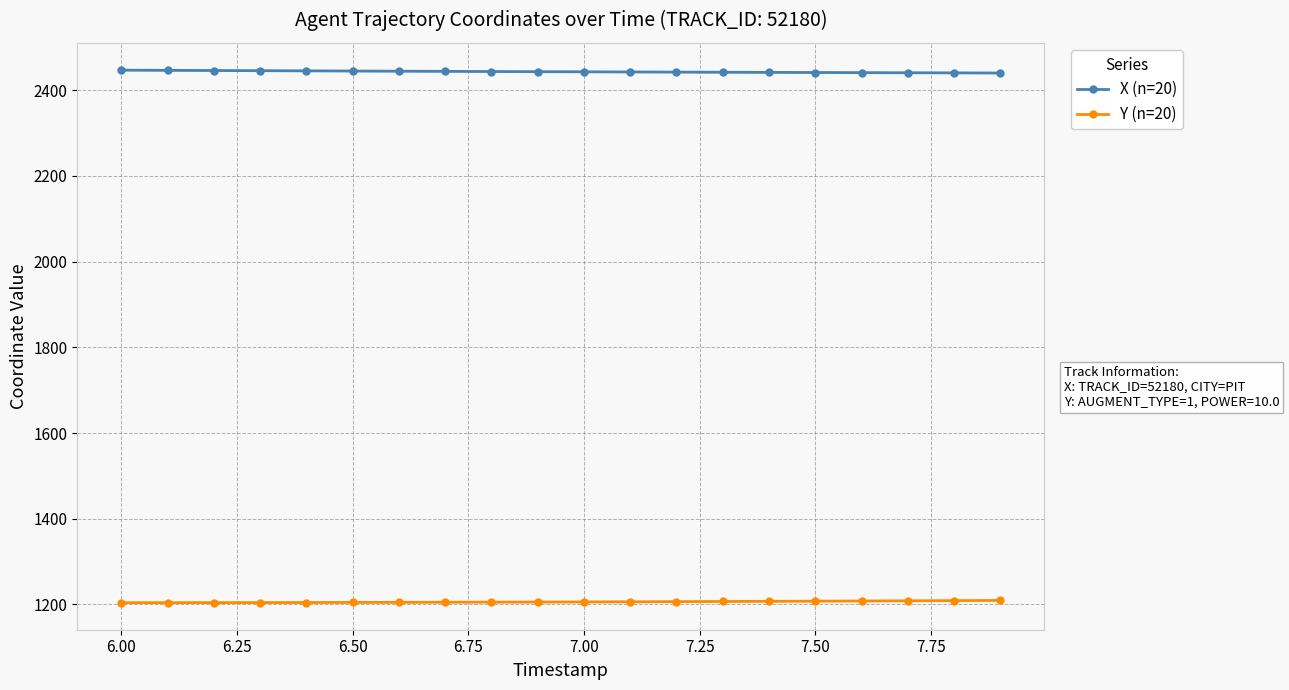

True or false: Y (n=20) and X (n=20) cross at least once.

False